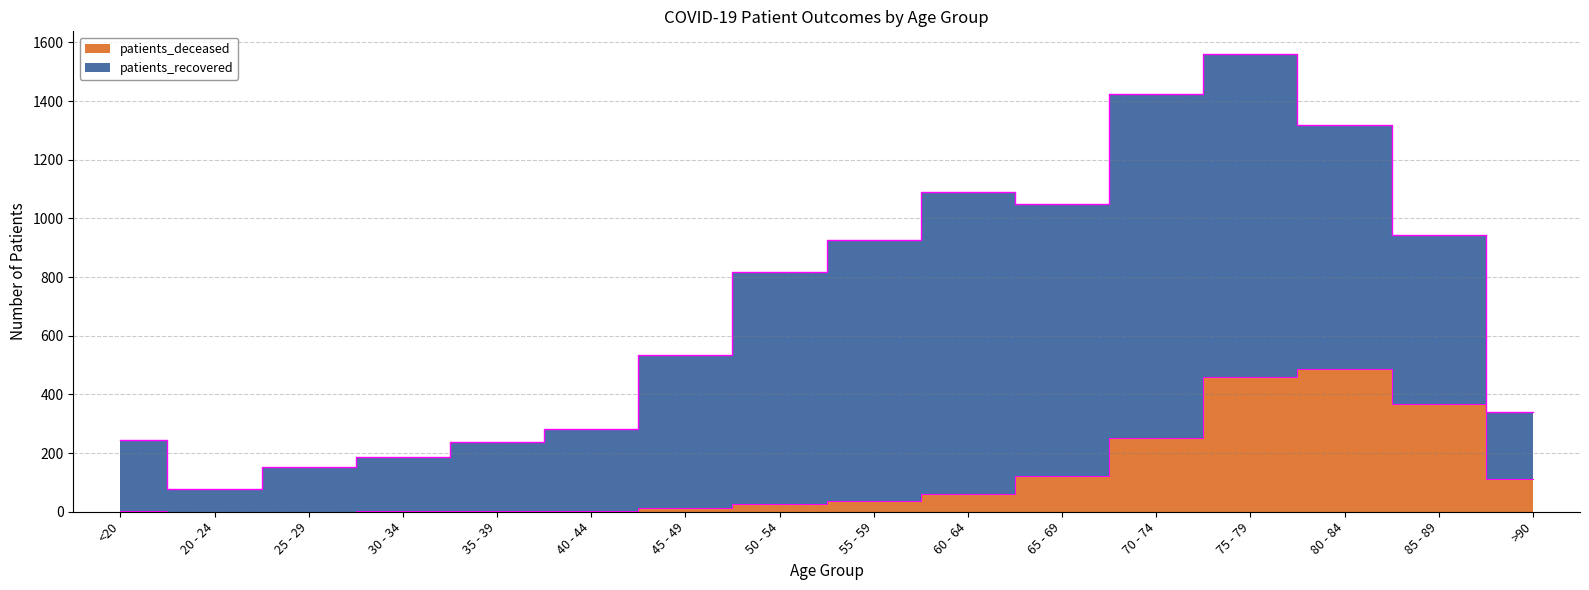

What is the change in value from 25 - 29 to 55 - 59?

+36